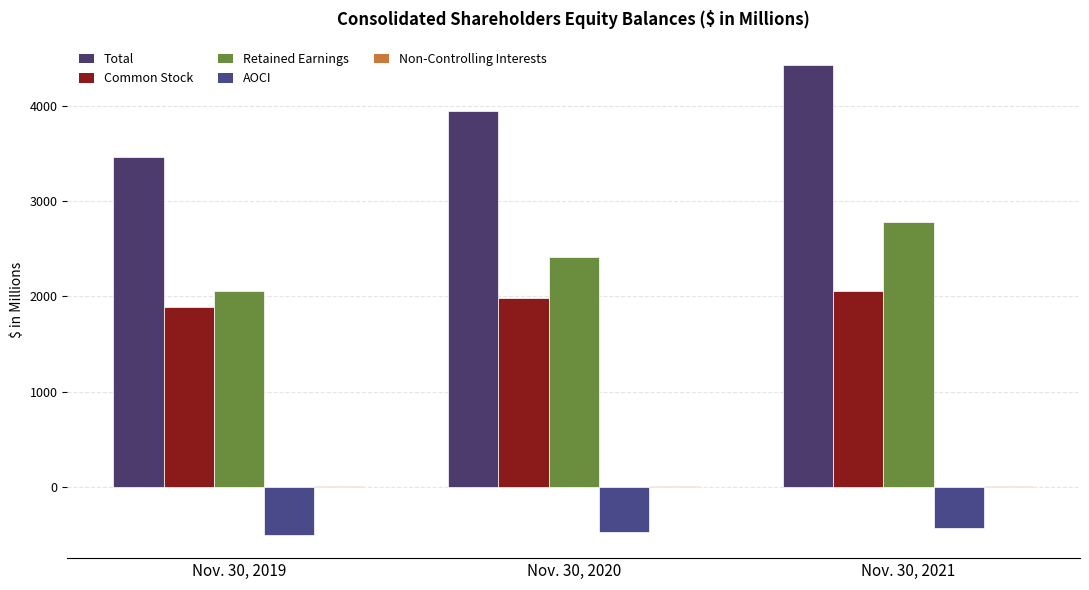

Rank the series at Nov. 30, 2019 from lowest to highest value.

AOCI, Non-Controlling Interests, Common Stock, Retained Earnings, Total